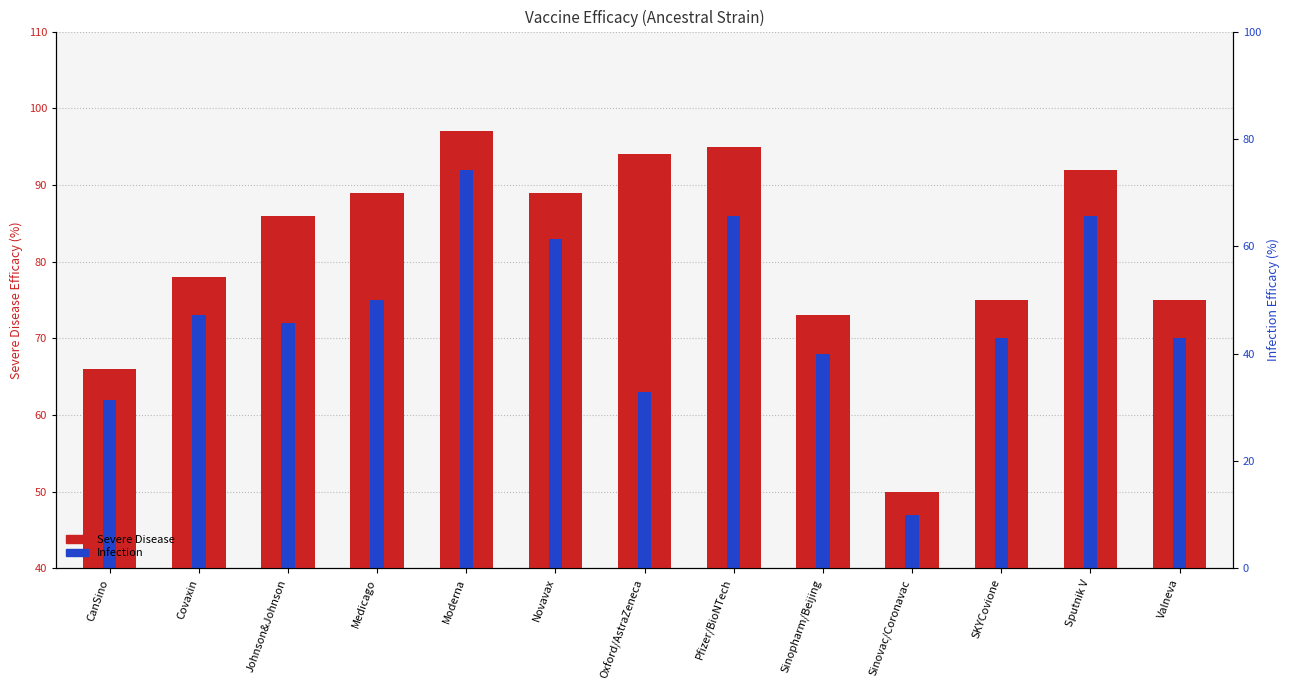

List the series in order of their peak value, highest first.

Severe Disease, Infection